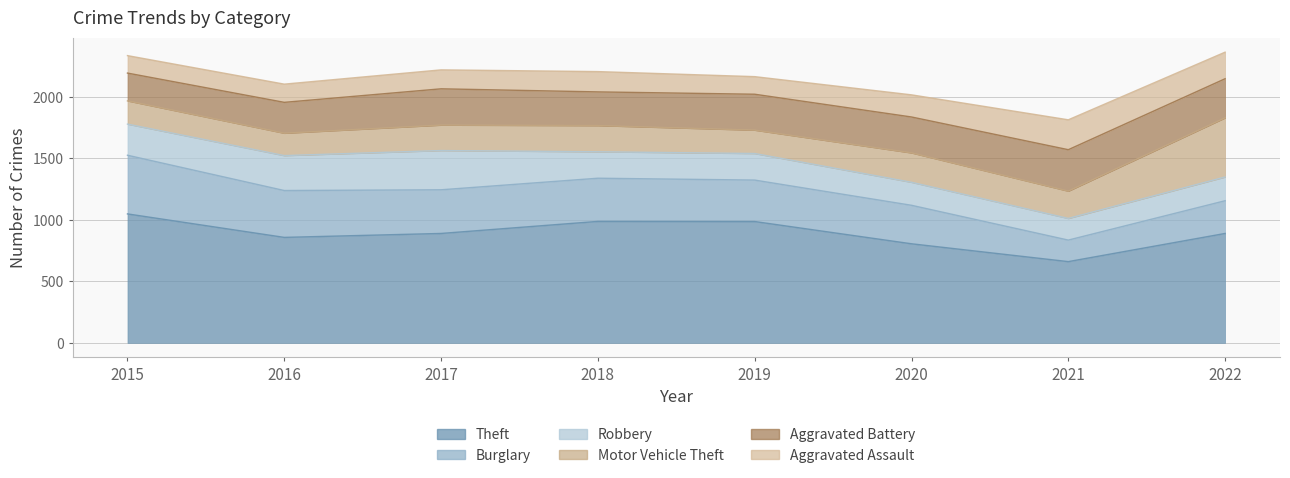

Which series has the largest range (max minus min)?

Theft